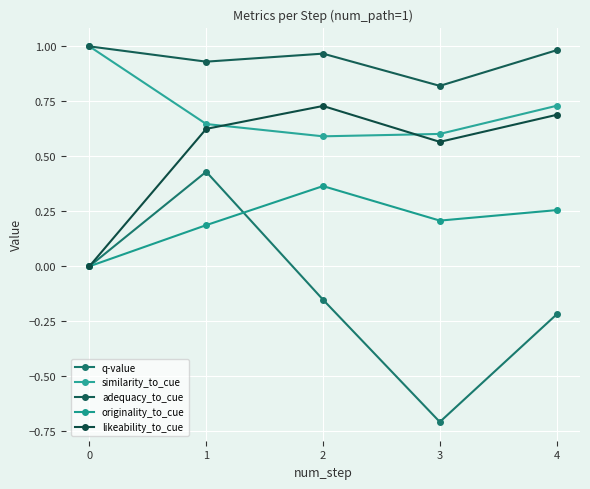

How many lines are shown in the chart?

5